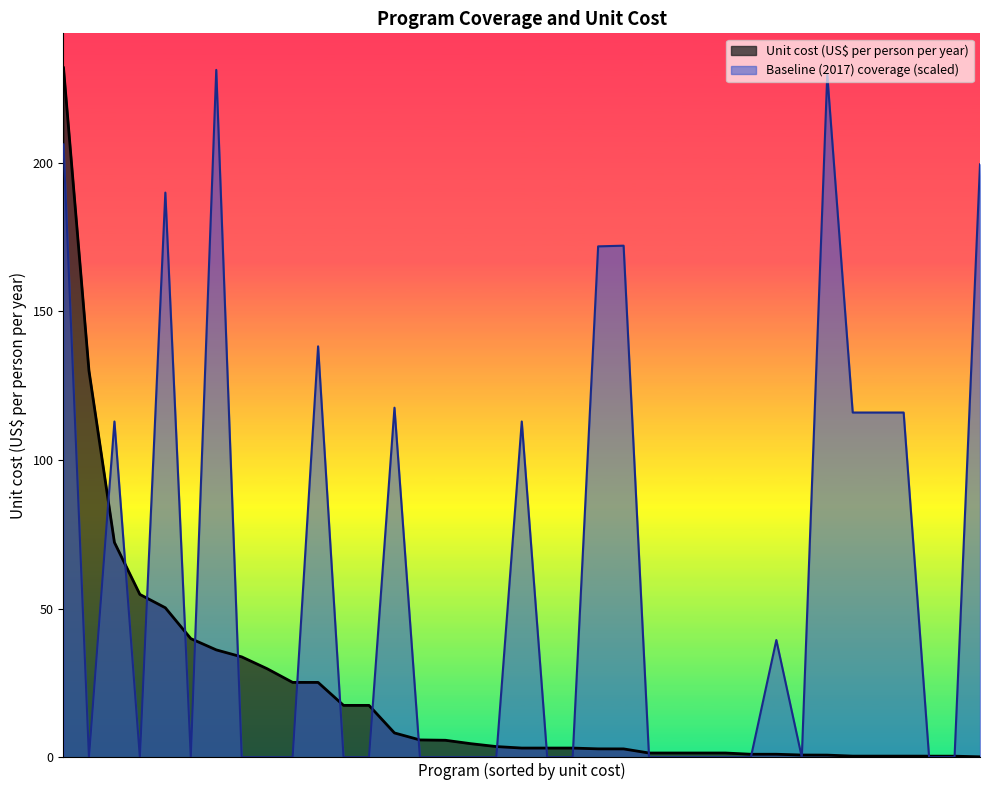

Which has a higher value, Zinc for treatment + ORS or Calcium supplementation?

Calcium supplementation